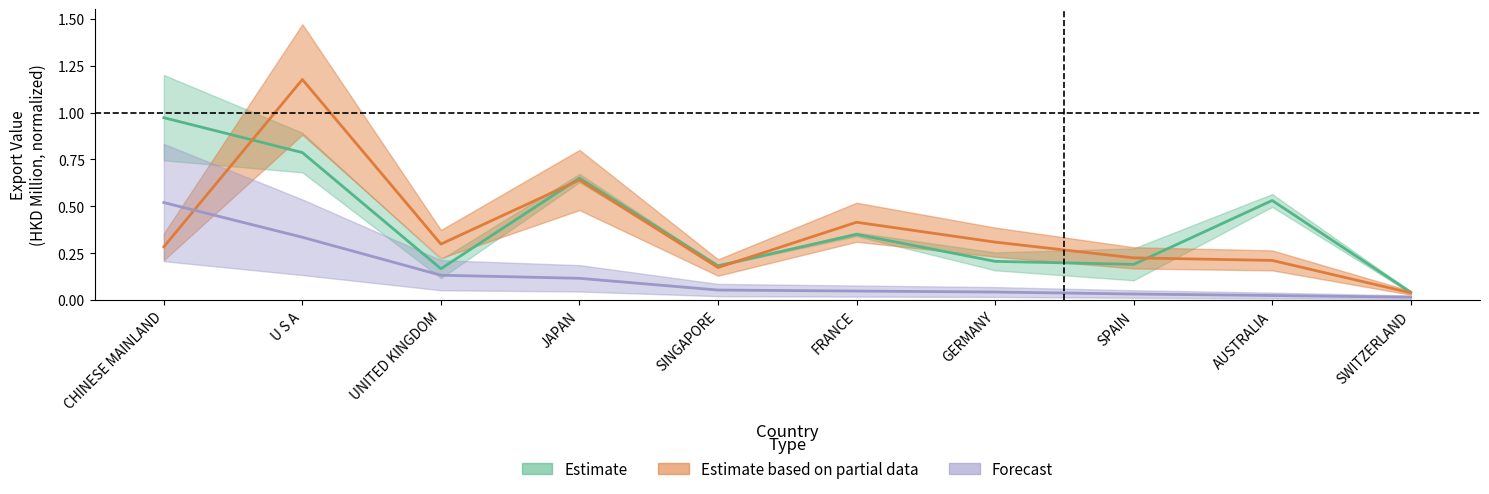

Count the number of categories in the chart.

10